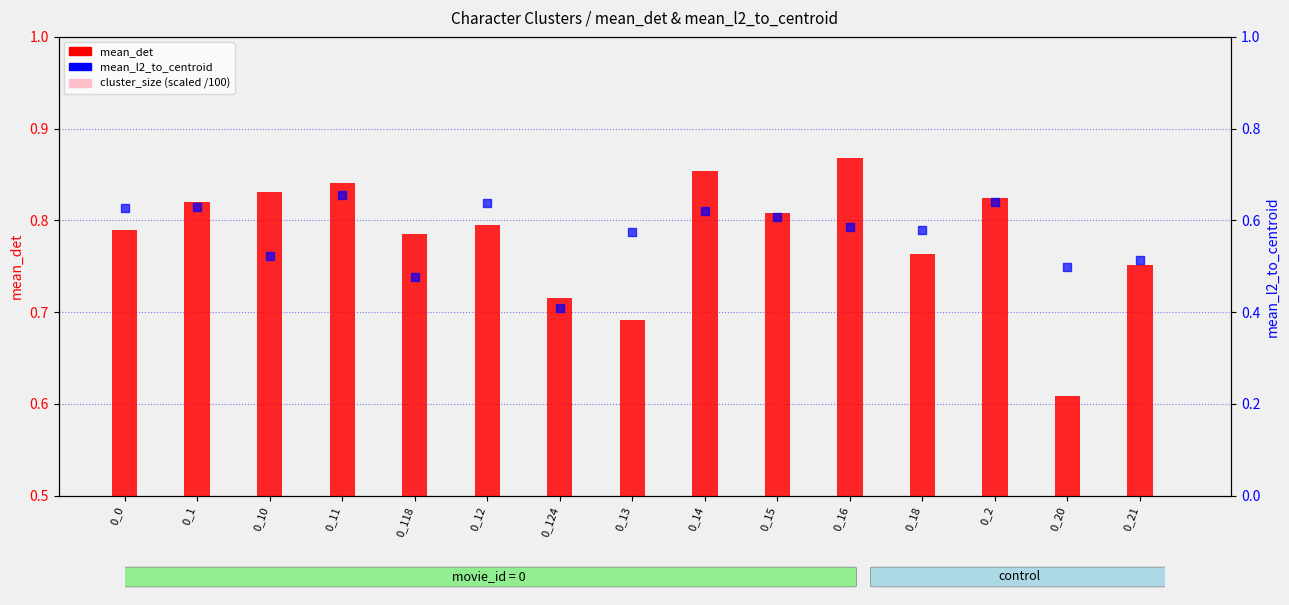

What is the total value across all series at 0_16?

1.6